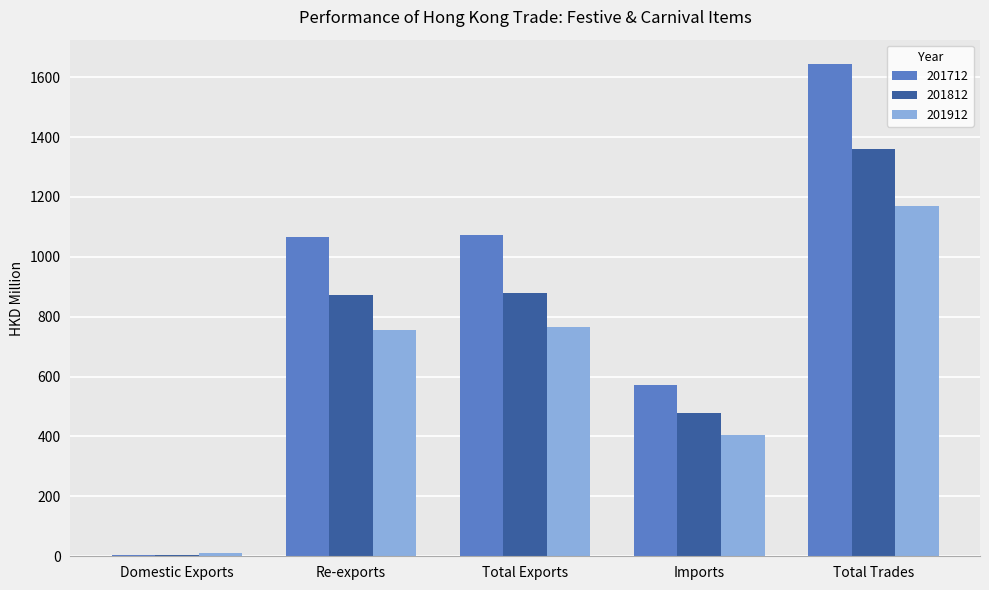

At which label does 201712 reach its peak?

Total Trades